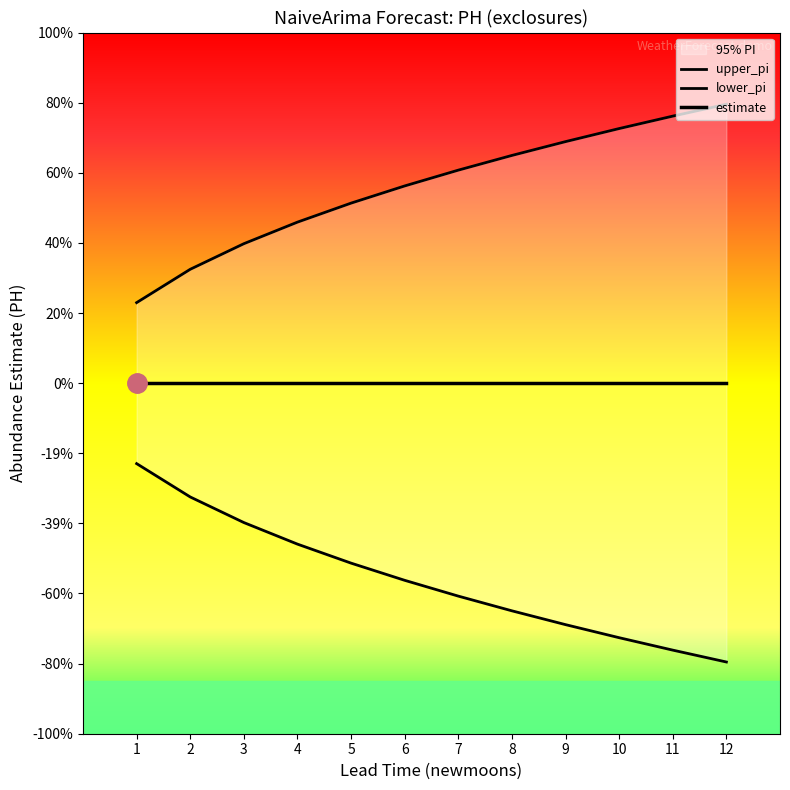

Which series has the largest total across all categories?

upper_pi